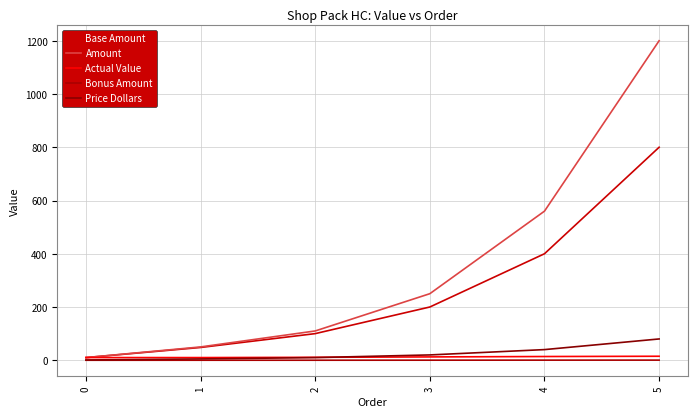

In Actual Value, how many points are lower than both neighbors (excluding endpoints)?

1